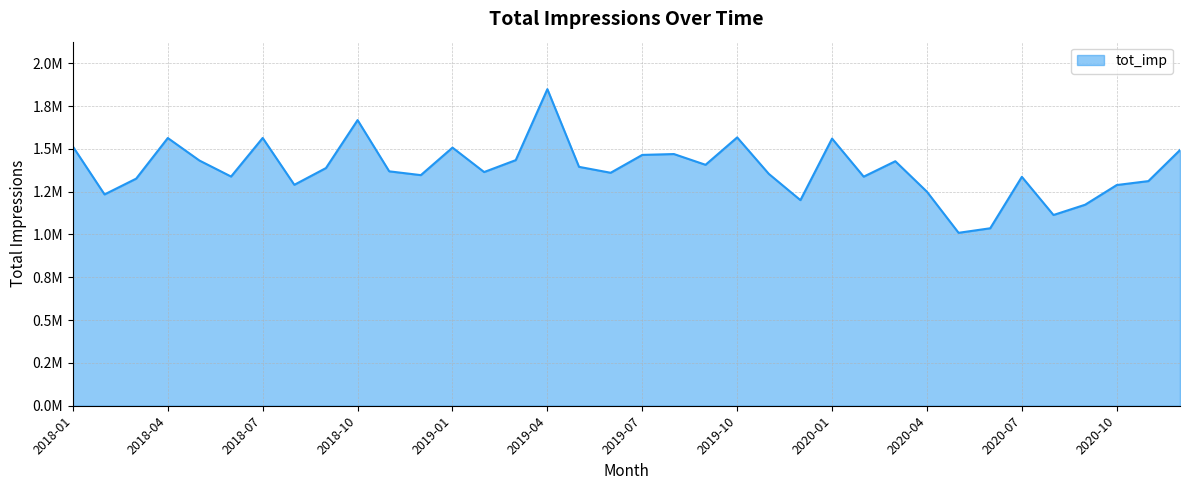

Is this an area chart (filled region under the line)?

Yes